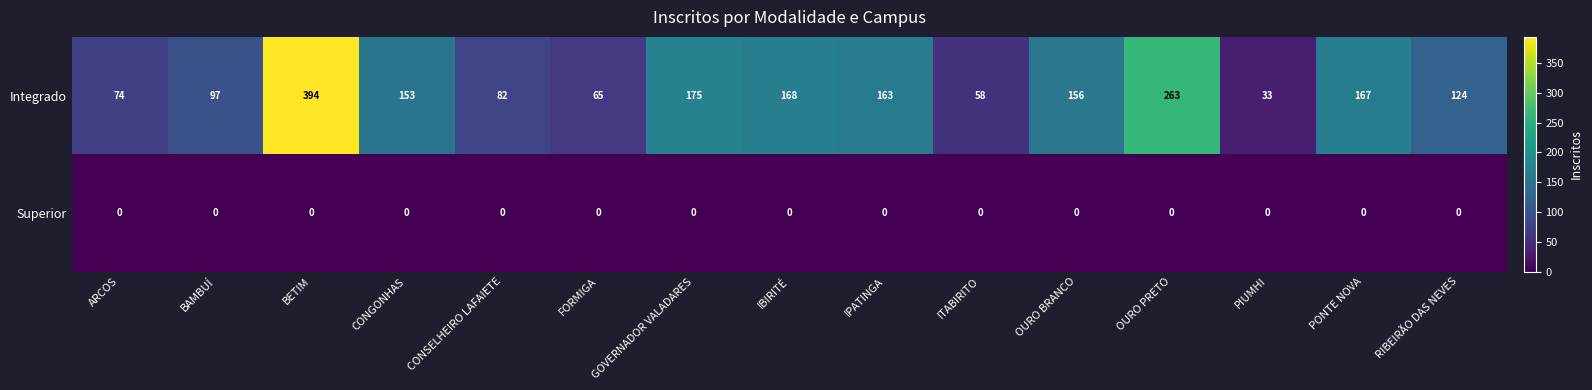

Rank the series by their maximum value, from highest to lowest.

Integrado, Superior